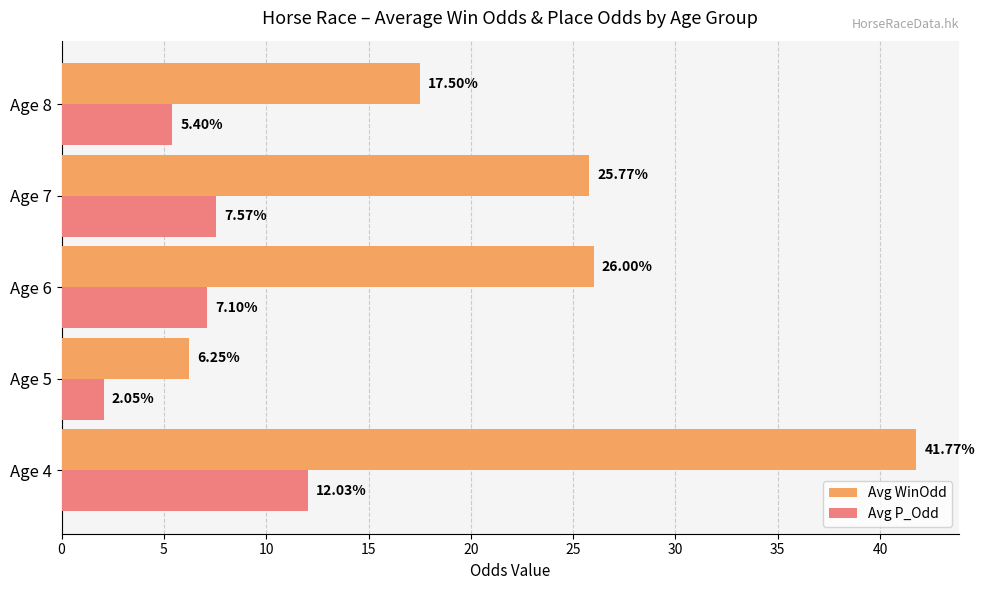

What is the maximum value shown in the chart?

41.8